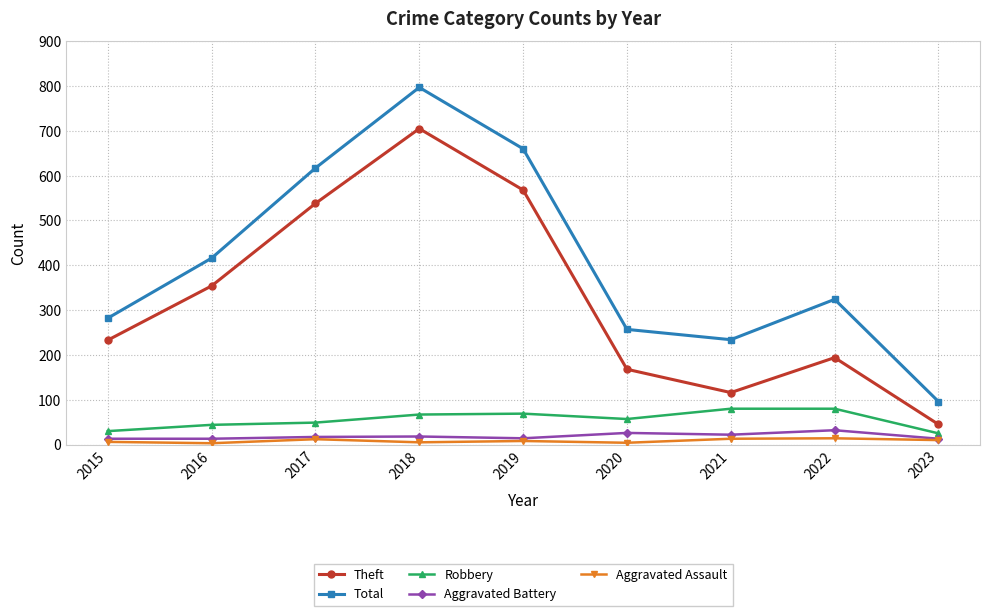

Does the chart display data point markers on the line(s)?

Yes